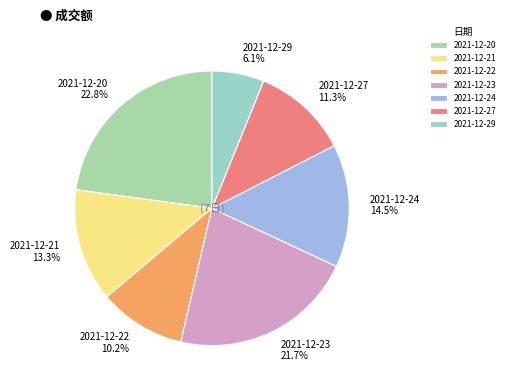

To the nearest percent, what is the combined percentage of 2021-12-21 and 2021-12-24?

28%